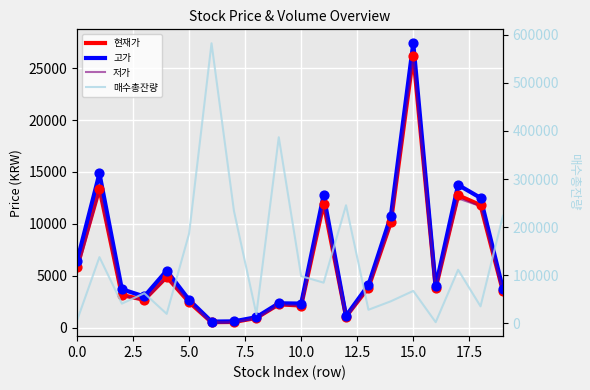

What is the total value across all series at 17.5?

235329